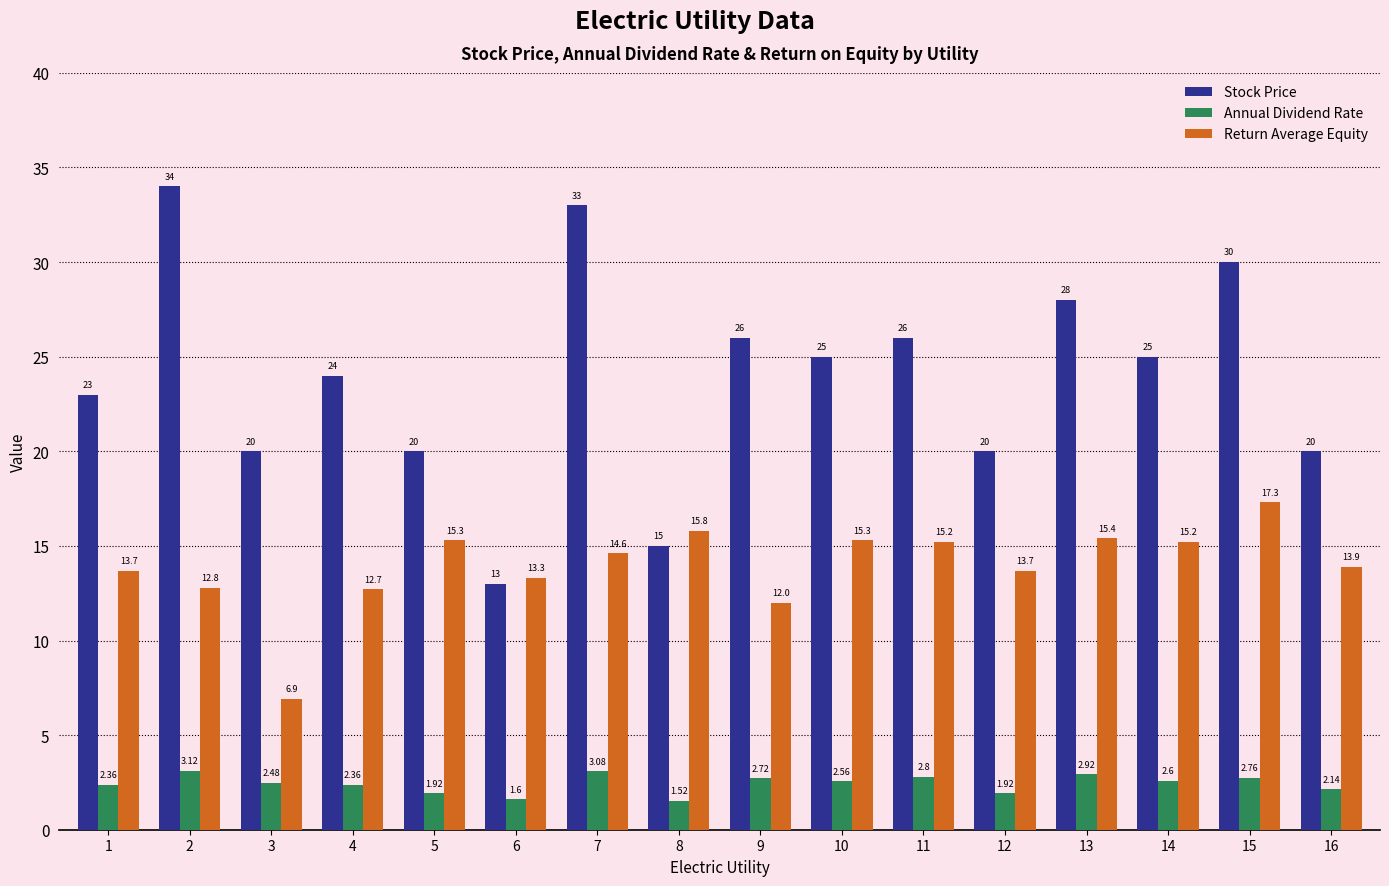

What is the spread (max minus min) of values at 12?

18.1